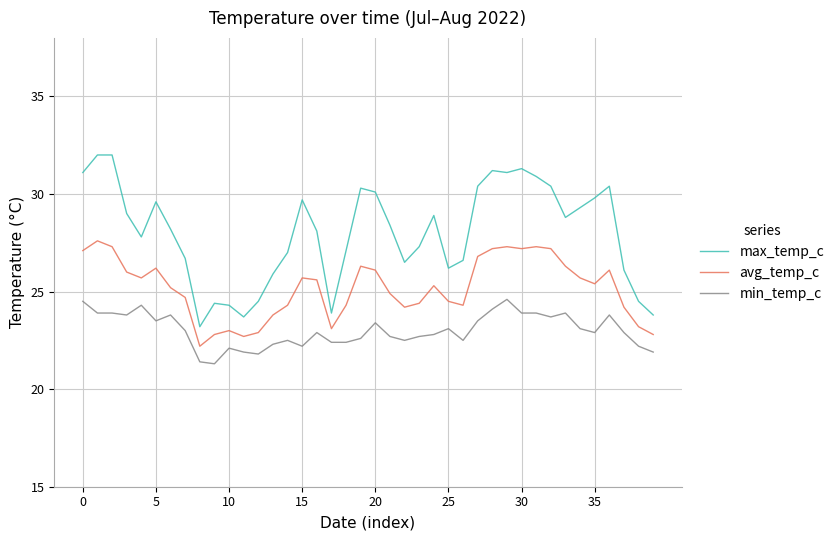

Which series has the largest total across all categories?

max_temp_c